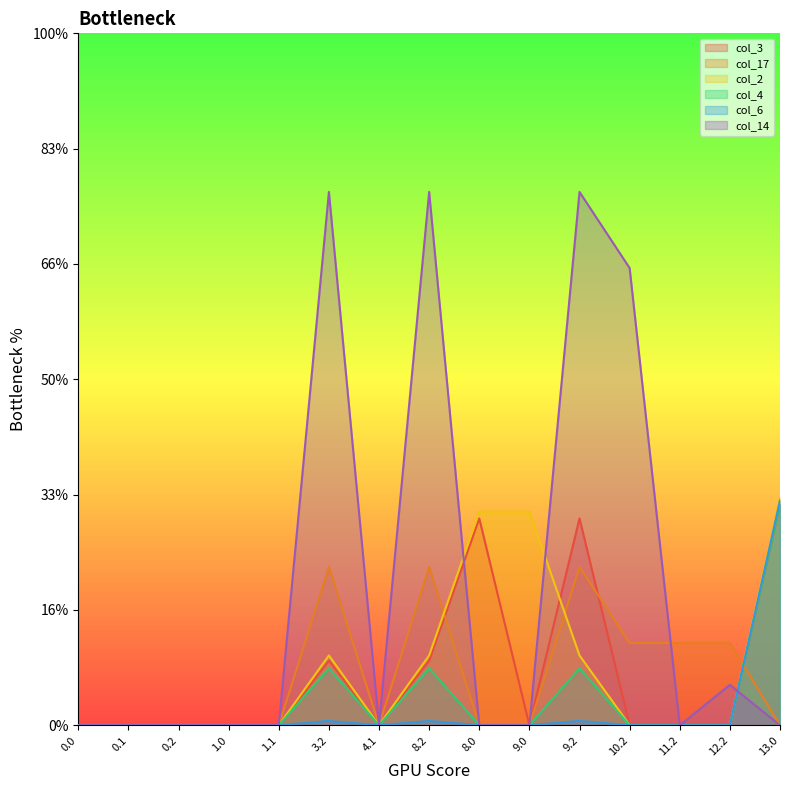

True or false: col_6 and col_3 intersect in this chart.

False